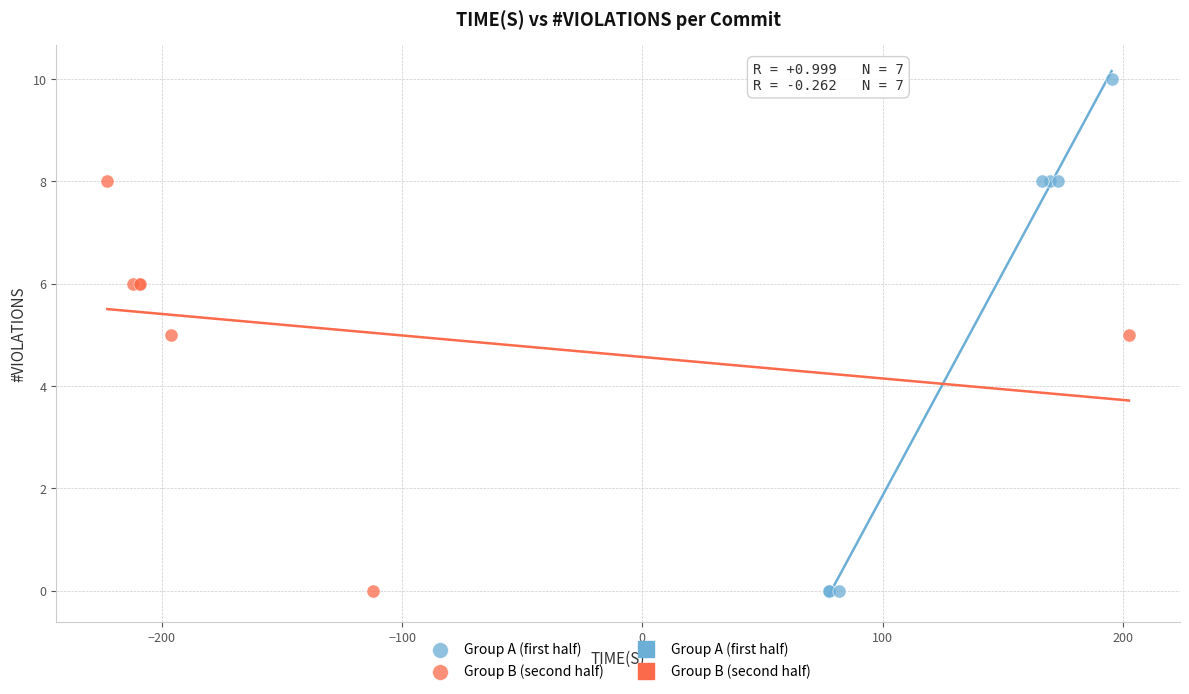

Which series reaches the maximum Y coordinate?

Group A (first half)